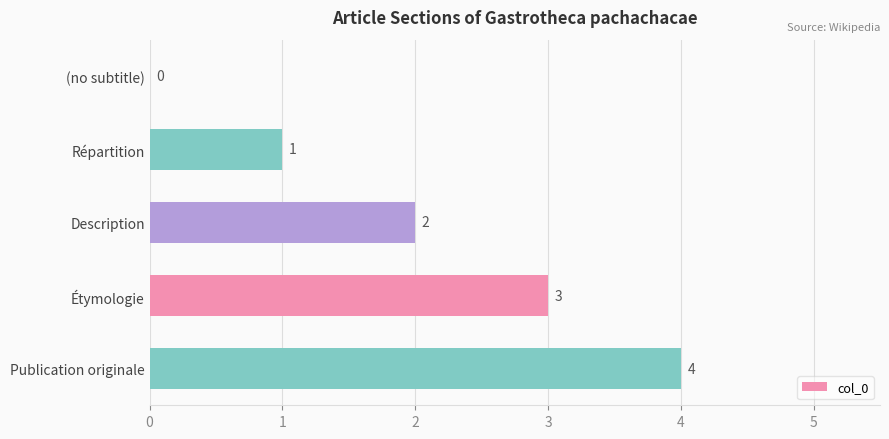

How many values are above zero?

4